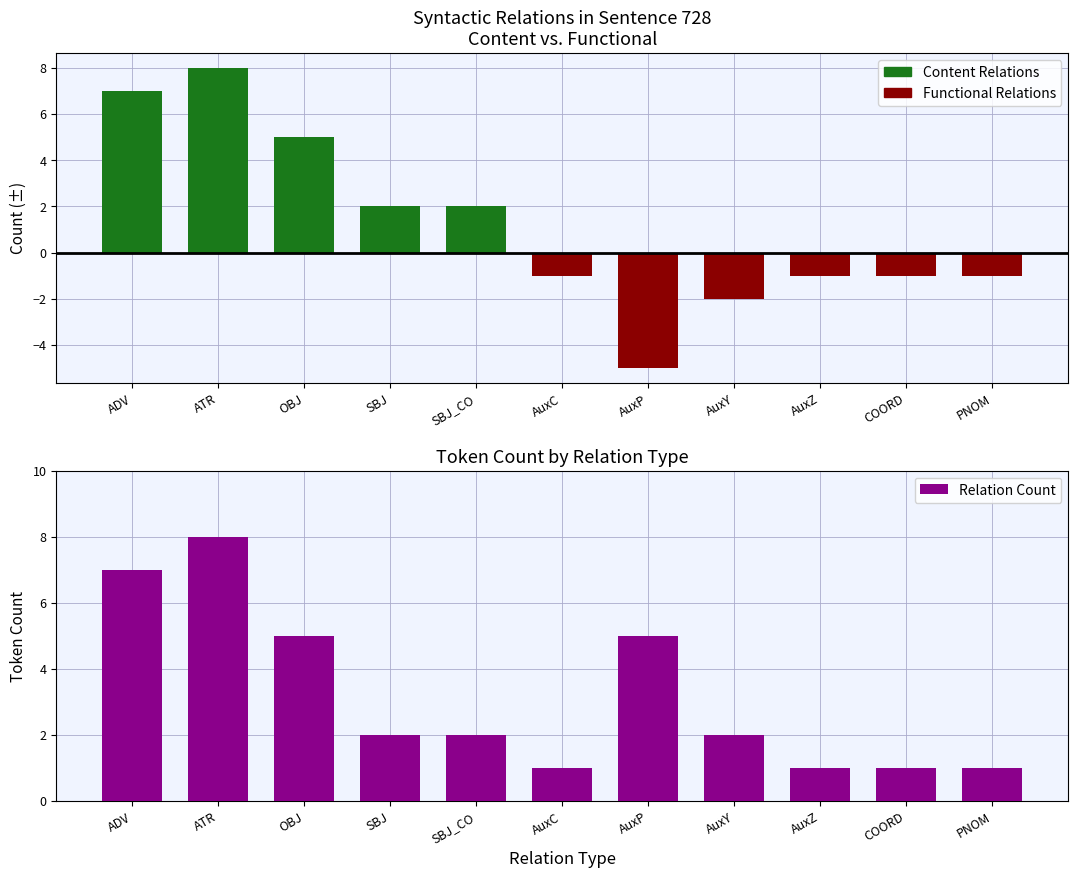

What position from the right is SBJ?

8